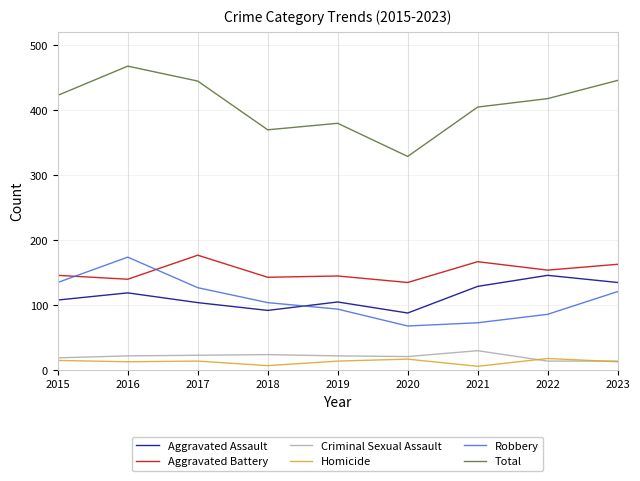

What is the sum of the Criminal Sexual Assault values at 2017 and 2022?

37